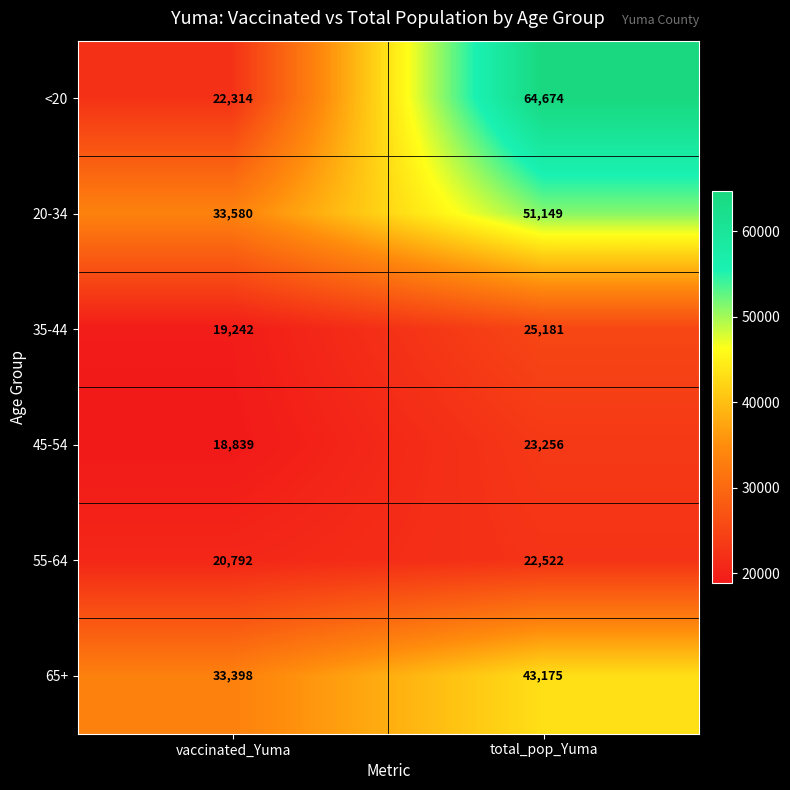

Reading left to right, what are all the values shown in this chart?

<20: 22314	64674
20-34: 33580	51149
35-44: 19242	25181
45-54: 18839	23256
55-64: 20792	22522
65+: 33398	43175